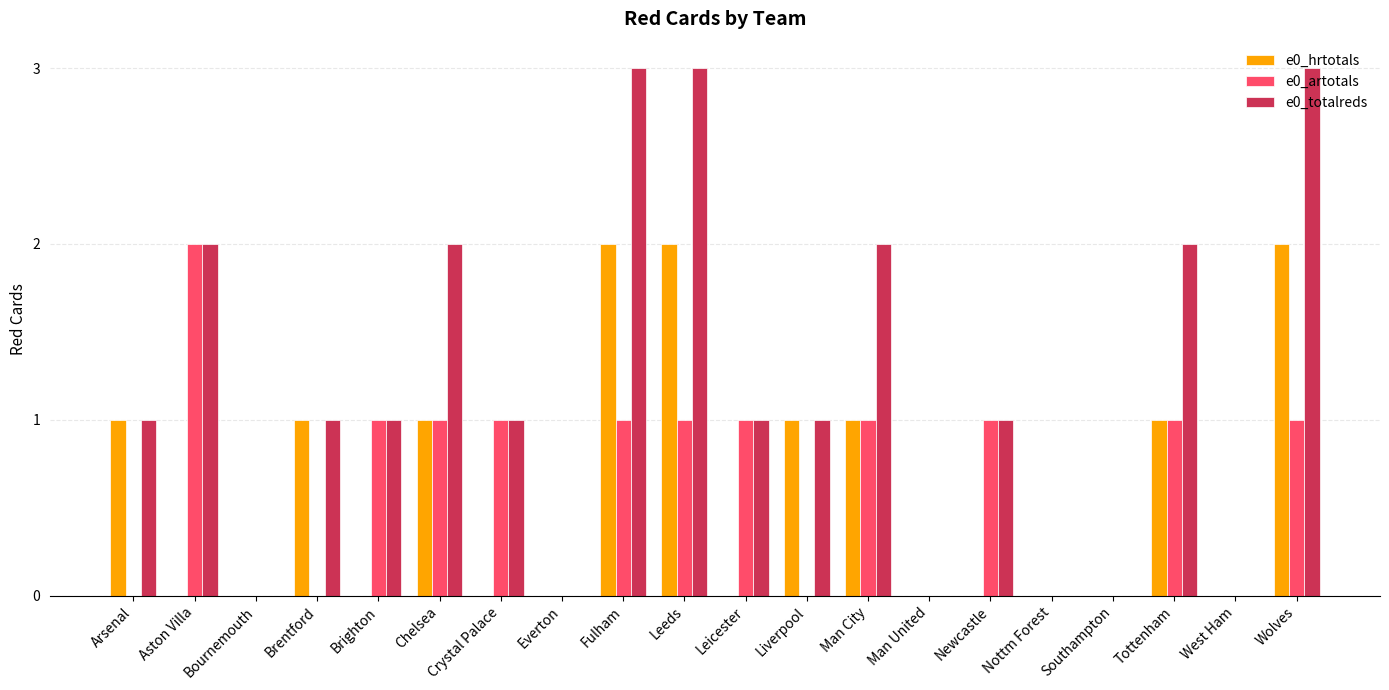

Which series has the largest total across all categories?

e0_totalreds